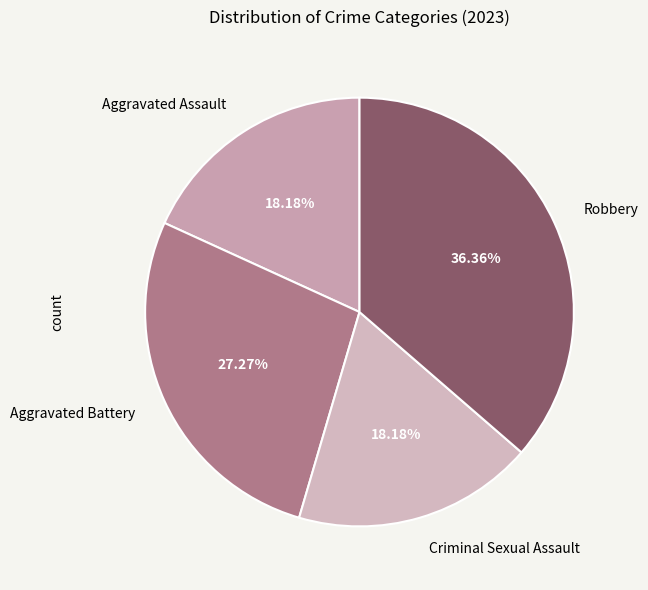

Count the number of slices in the pie.

4